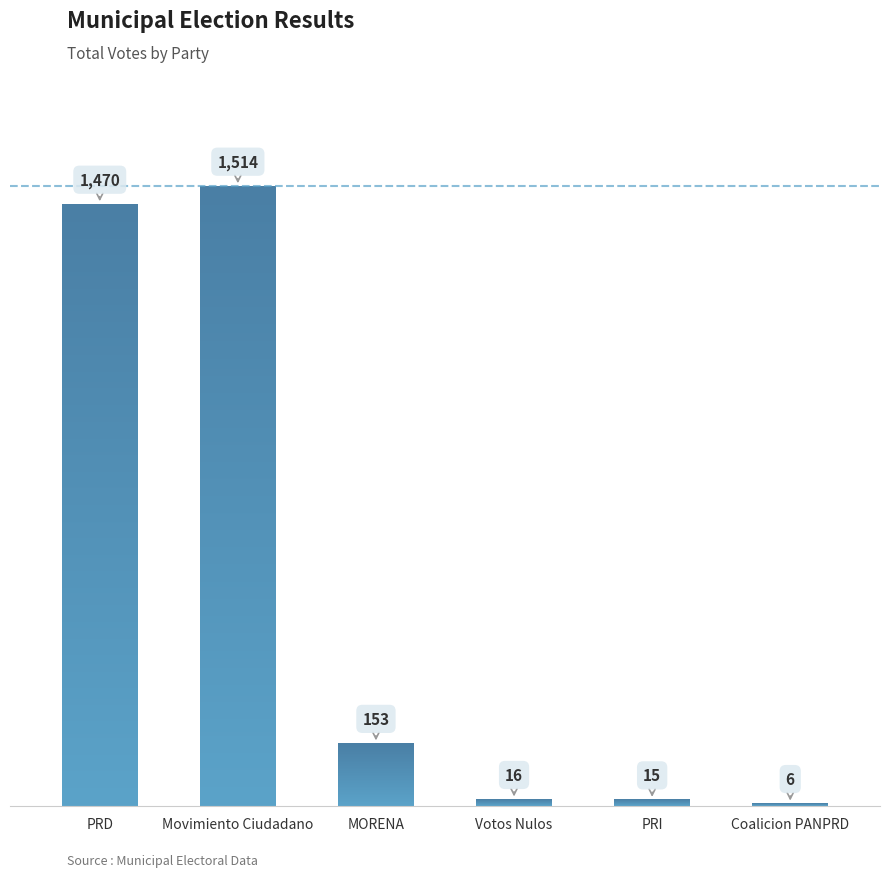

List the labels in order of value, smallest first.

Coalicion PANPRD, PRI, Votos Nulos, MORENA, PRD, Movimiento Ciudadano